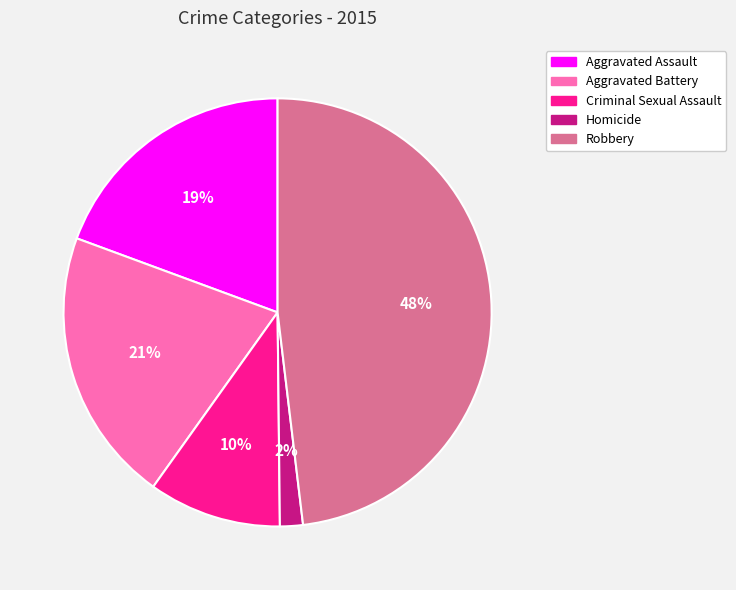

Rank the categories by value from lowest to highest.

Homicide, Criminal Sexual Assault, Aggravated Assault, Aggravated Battery, Robbery